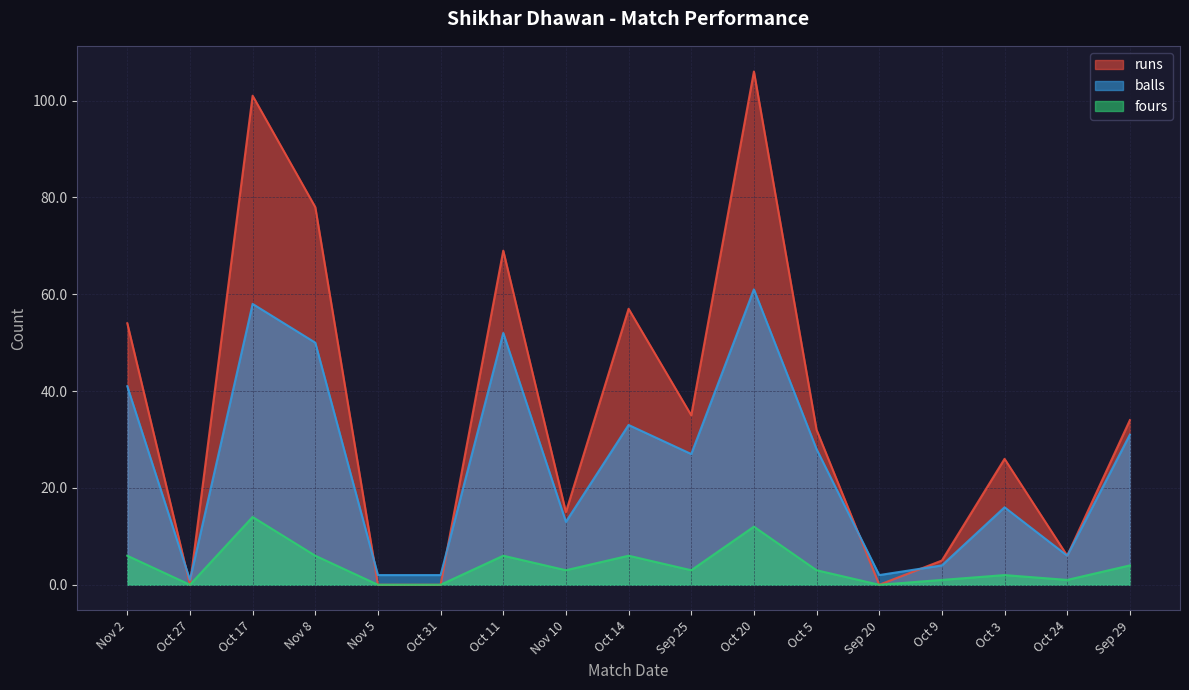

Reading left to right, extract all data points from this chart.

runs: Nov 2=54	Oct 27=0	Oct 17=101	Nov 8=78	Nov 5=0	Oct 31=0	Oct 11=69	Nov 10=15	Oct 14=57	Sep 25=35	Oct 20=106	Oct 5=32	Sep 20=0	Oct 9=5	Oct 3=26	Oct 24=6	Sep 29=34
balls: Nov 2=41	Oct 27=1	Oct 17=58	Nov 8=50	Nov 5=2	Oct 31=2	Oct 11=52	Nov 10=13	Oct 14=33	Sep 25=27	Oct 20=61	Oct 5=28	Sep 20=2	Oct 9=4	Oct 3=16	Oct 24=6	Sep 29=31
fours: Nov 2=6	Oct 27=0	Oct 17=14	Nov 8=6	Nov 5=0	Oct 31=0	Oct 11=6	Nov 10=3	Oct 14=6	Sep 25=3	Oct 20=12	Oct 5=3	Sep 20=0	Oct 9=1	Oct 3=2	Oct 24=1	Sep 29=4